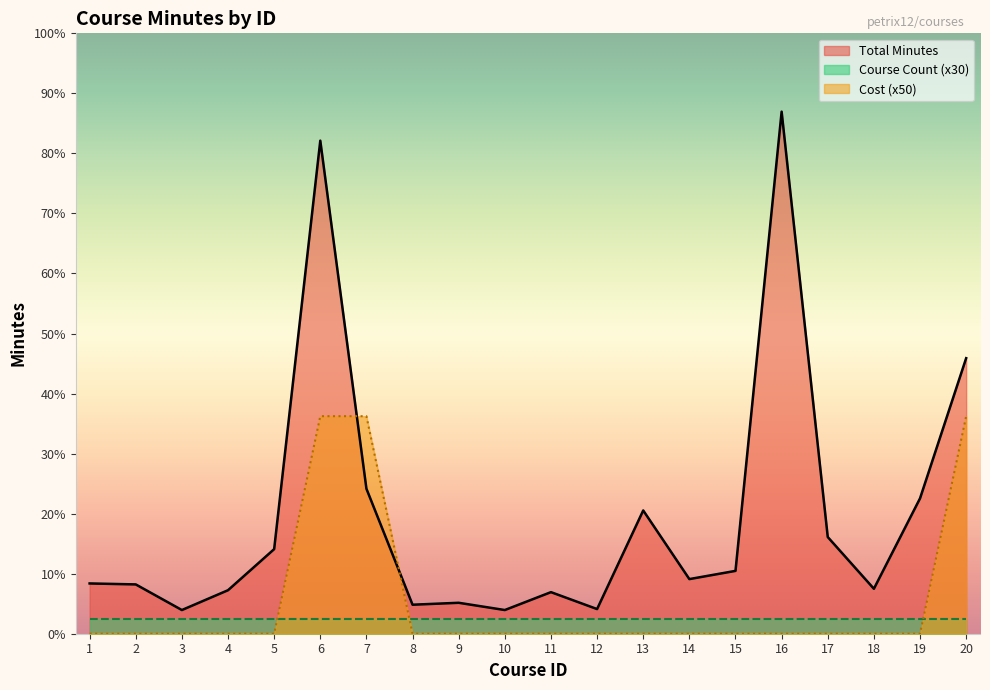

How many values in the Cost series exceed 0?

3